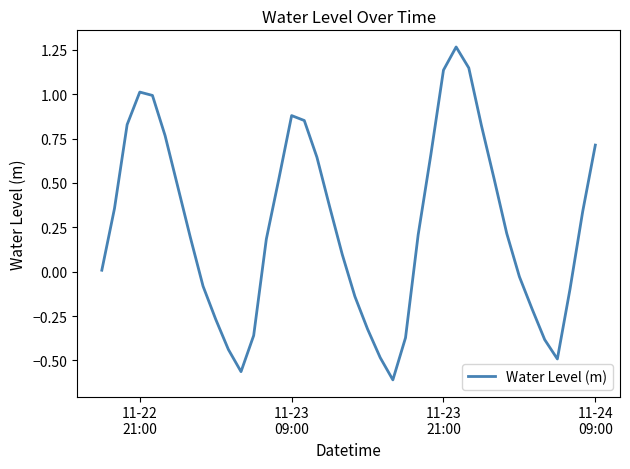

What is the difference between the maximum and minimum values?

1.9